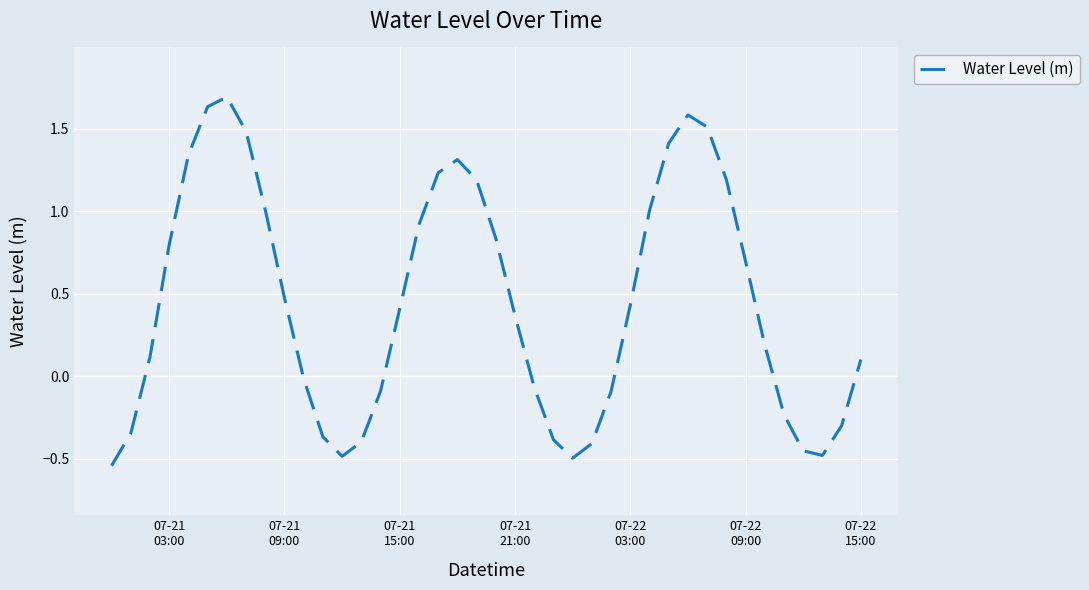

What is the difference between the maximum and minimum values?

2.2